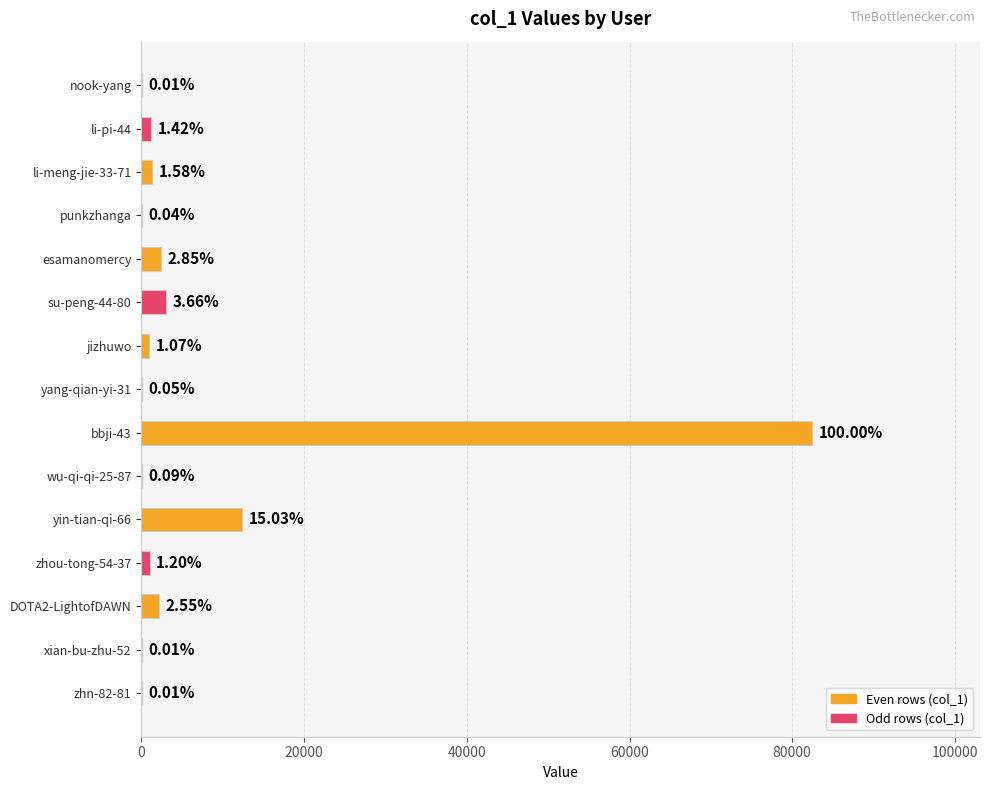

What is the difference between the maximum and minimum values?

82438